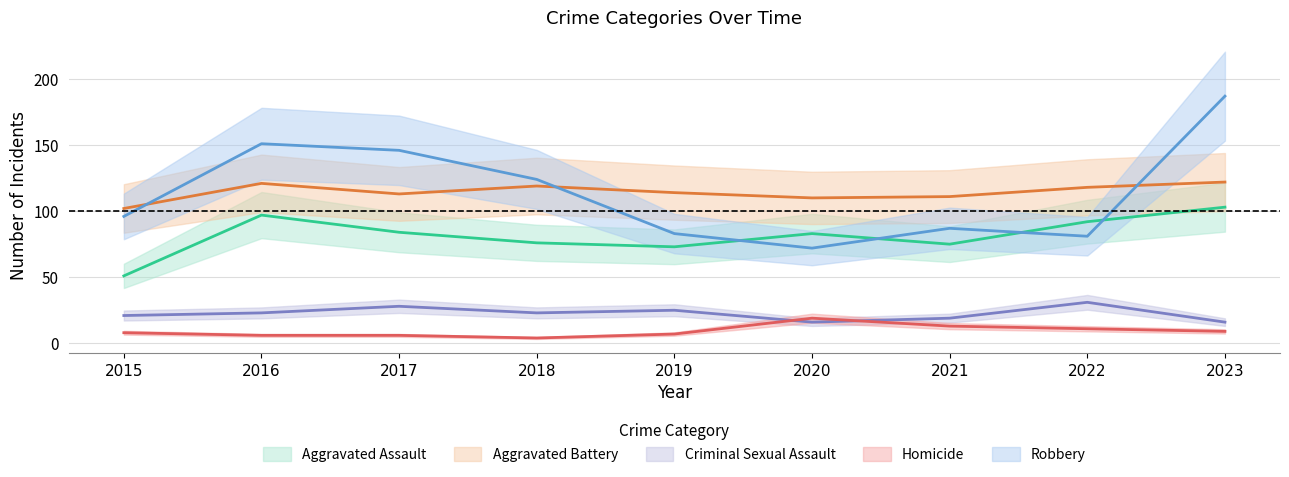

What is the difference between the second highest and second lowest values in the Aggravated Battery series?

11